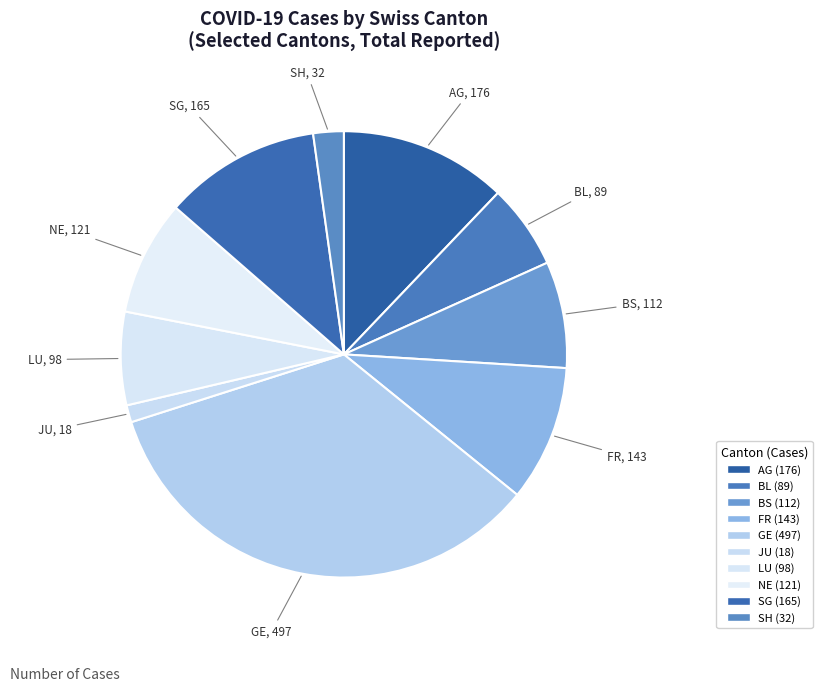

Which slice is the largest?

GE